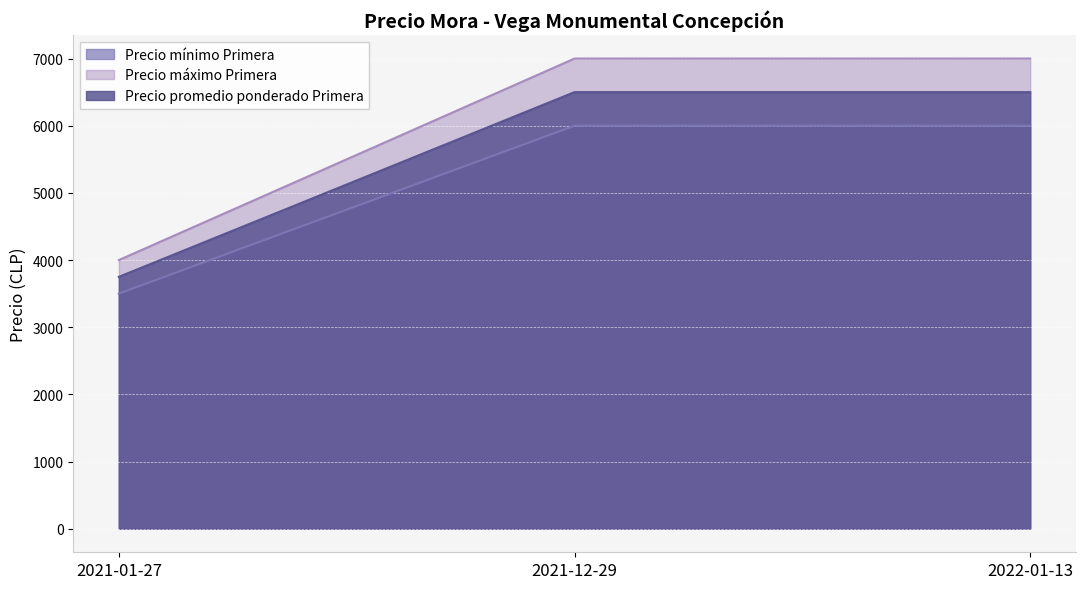

Reading left to right, extract all data points from this chart.

Precio mínimo Primera: 3500	6000	6000
Precio máximo Primera: 4000	7000	7000
Precio promedio ponderado Primera: 3750	6500	6500